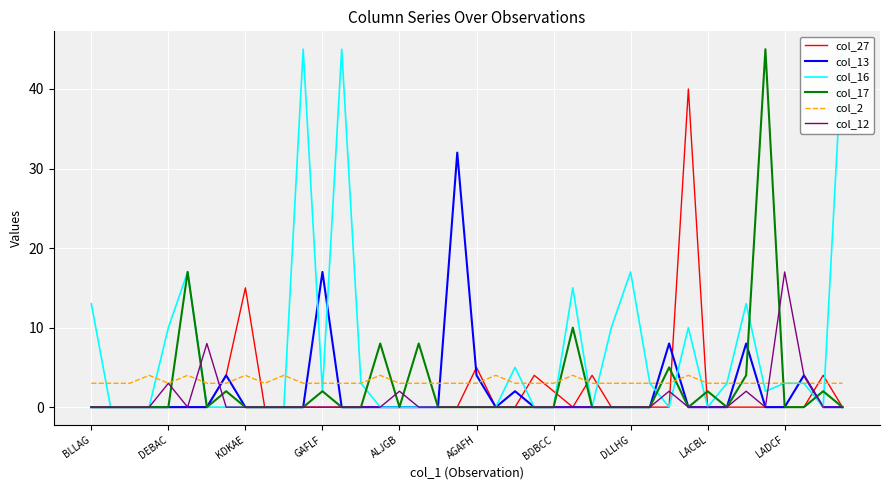

What is the value of the col_13 point at the 35th from the left?

8